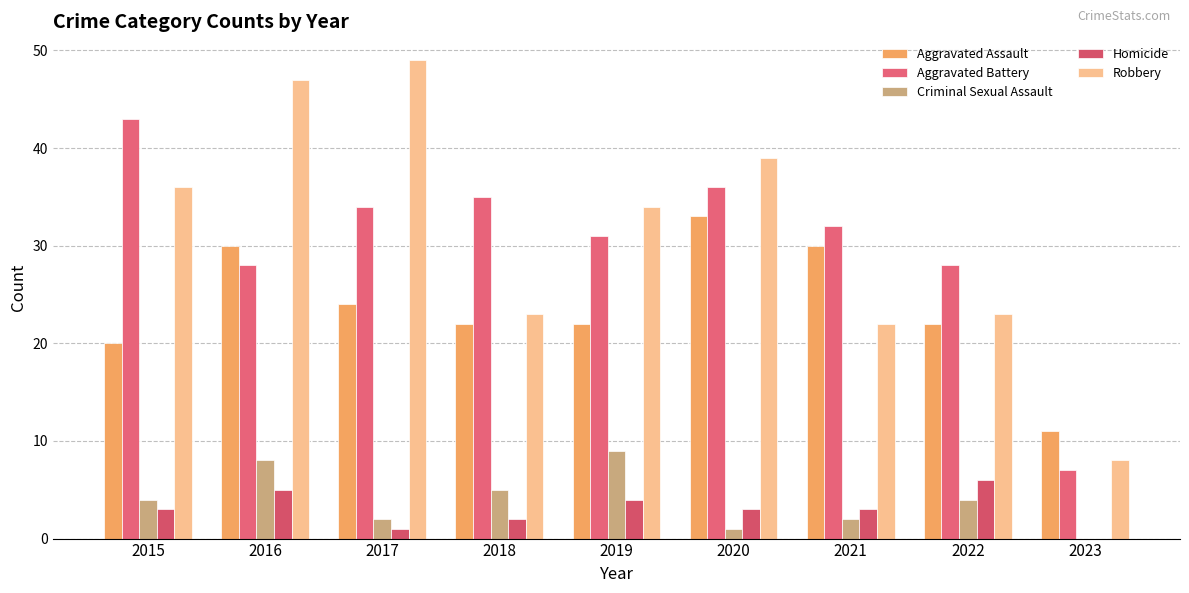

Is it true that Homicide equals 9 at 2016?

False